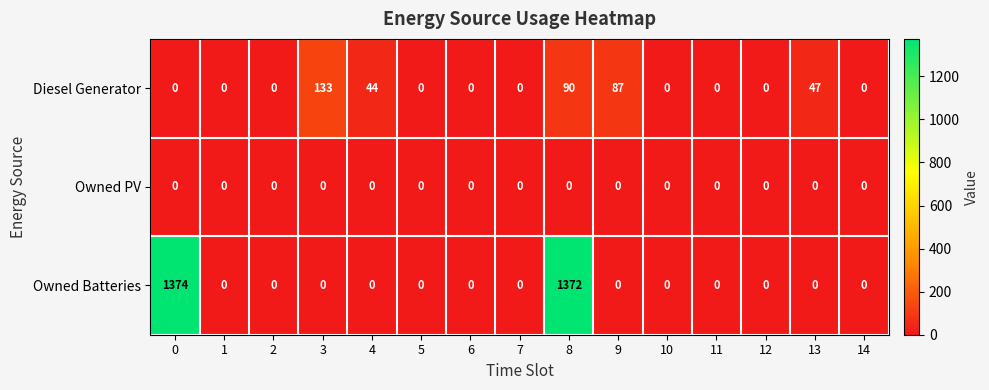

The Diesel Generator series shows 0 at 14. True or false?

True